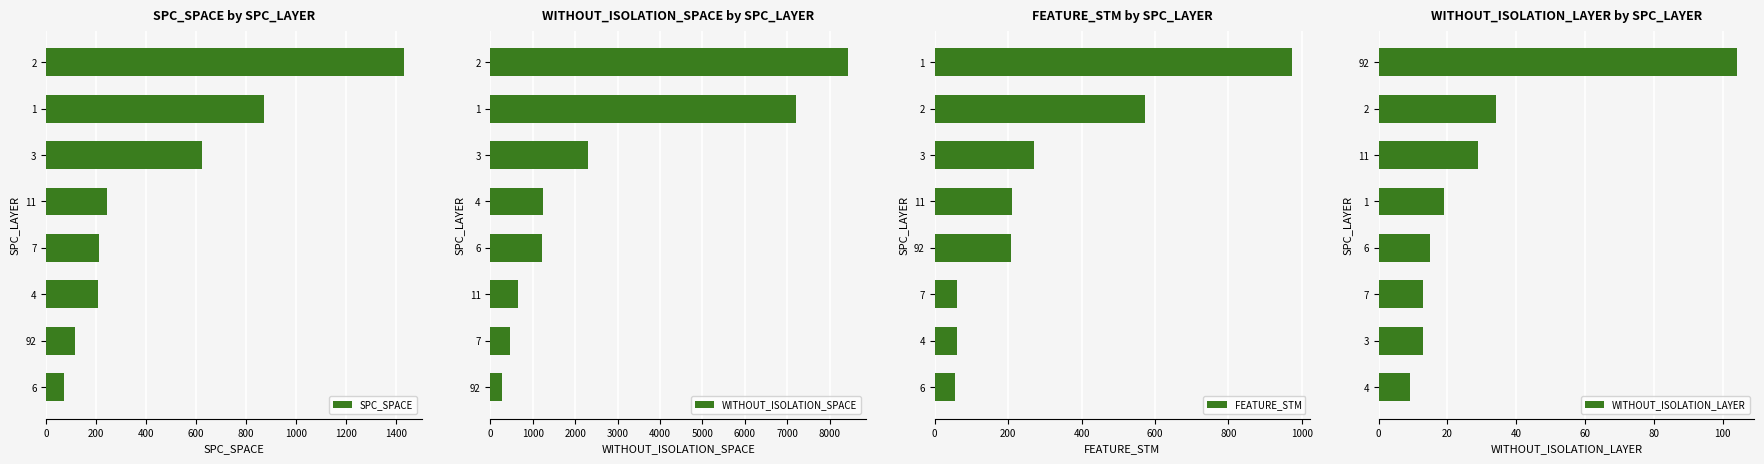

At how many categories does at least one series exceed 3609?

2